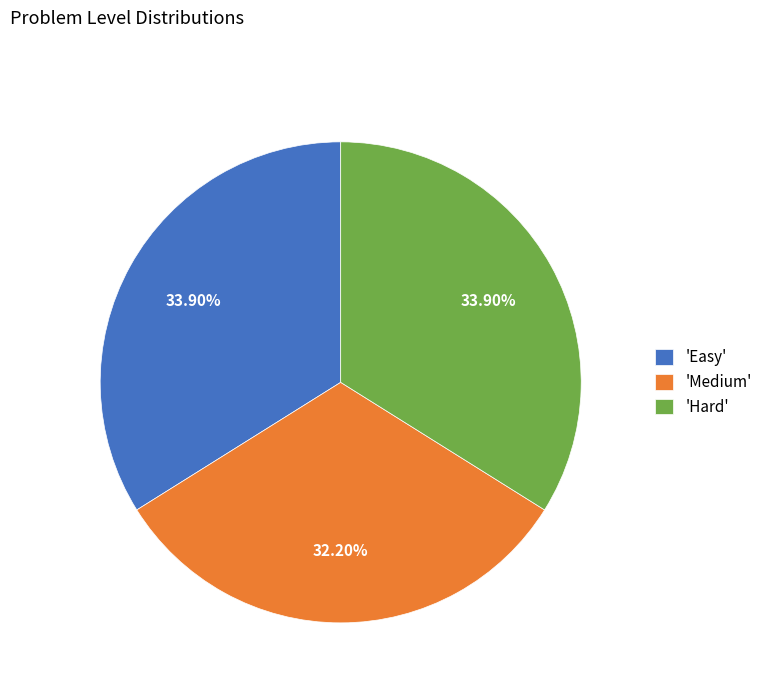

Does 'Easy' represent more than half of the total?

No